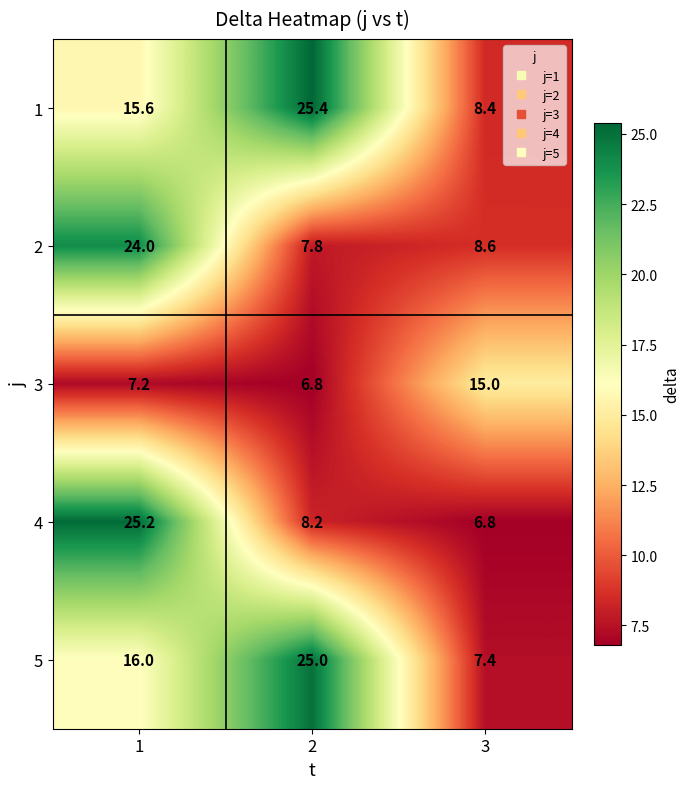

What is the difference between the highest and lowest values at 3?

8.2